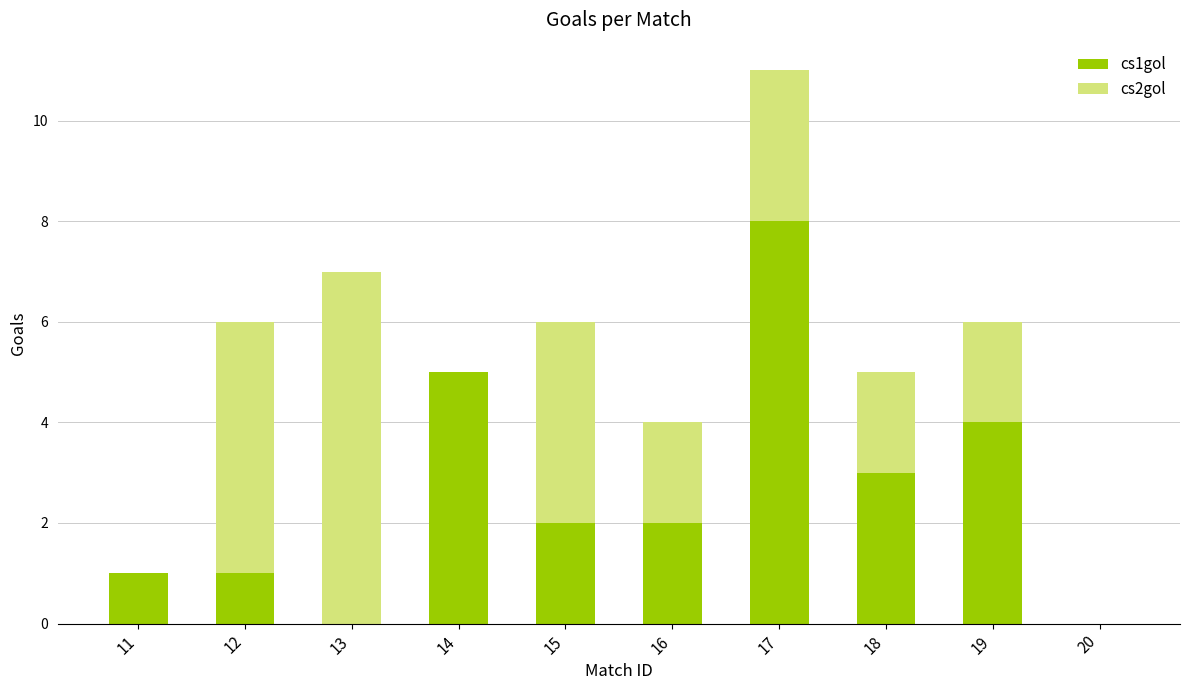

Does the chart contain stacked bars?

Yes